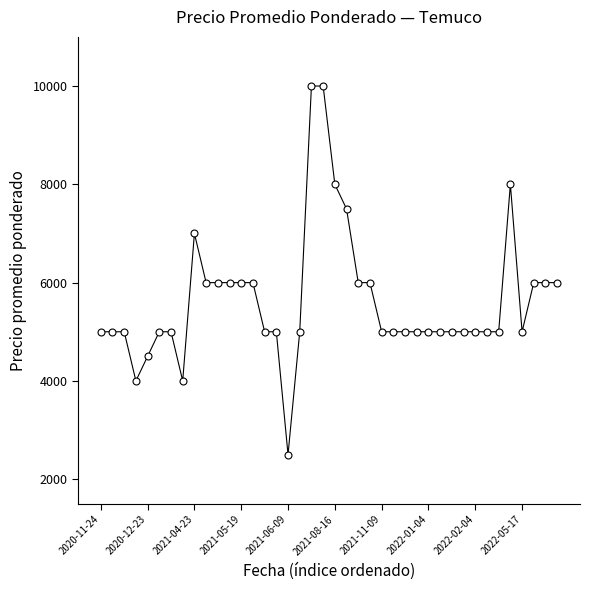

What is the minimum value shown in the chart?

2500